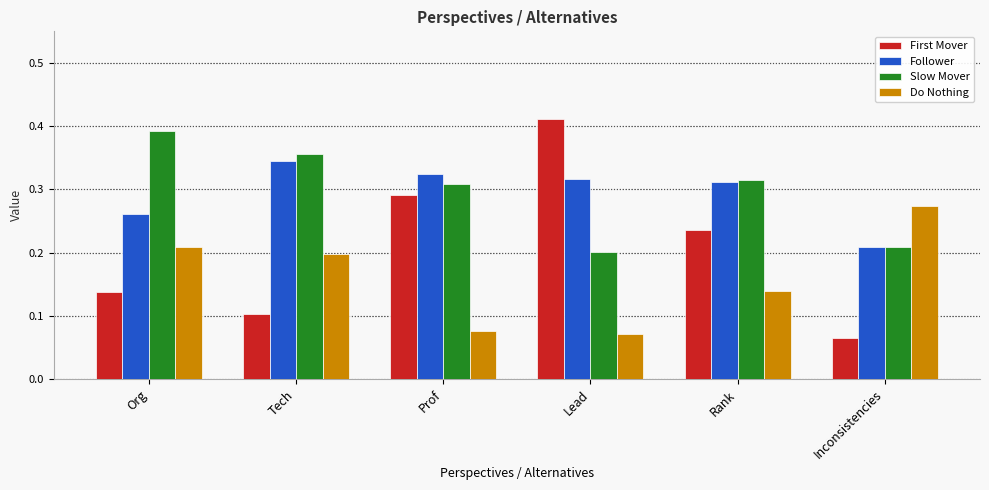

At how many categories does at least one series exceed 0?

6